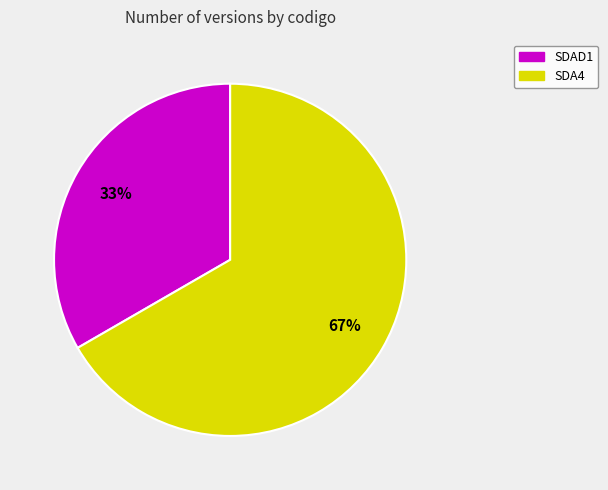

How many segments does this pie chart have?

2